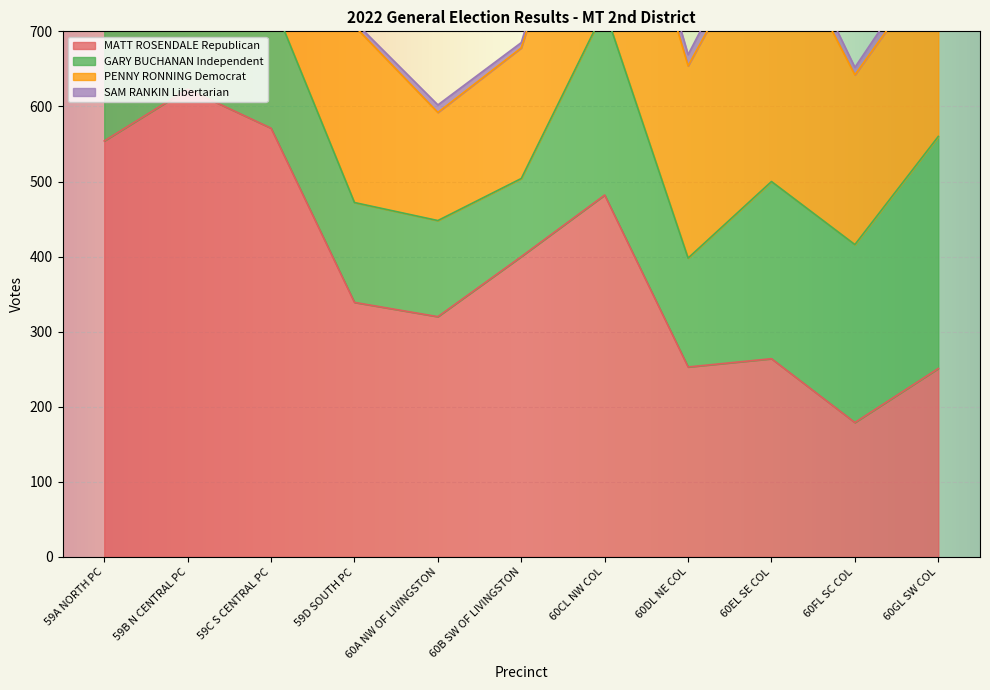

How many values in the SAM RANKIN Libertarian series exceed 10?

5